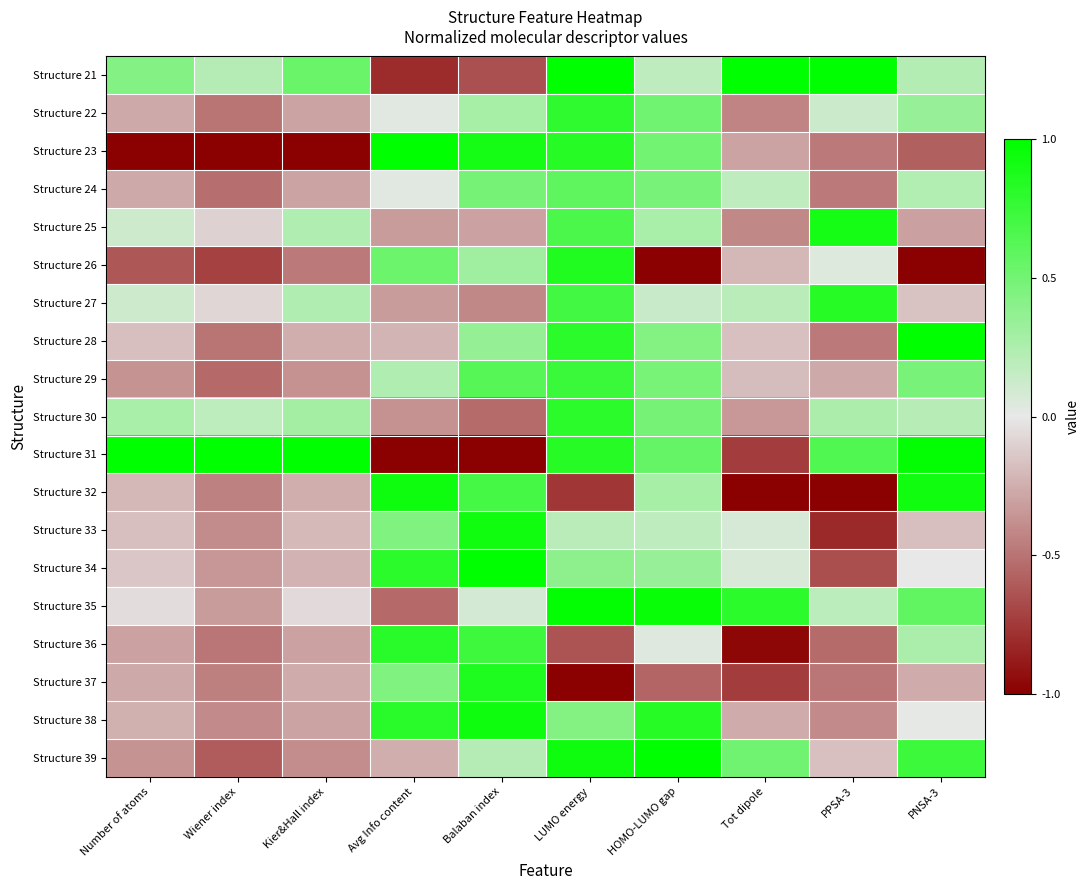

Which series has the widest spread of values?

Structure 23